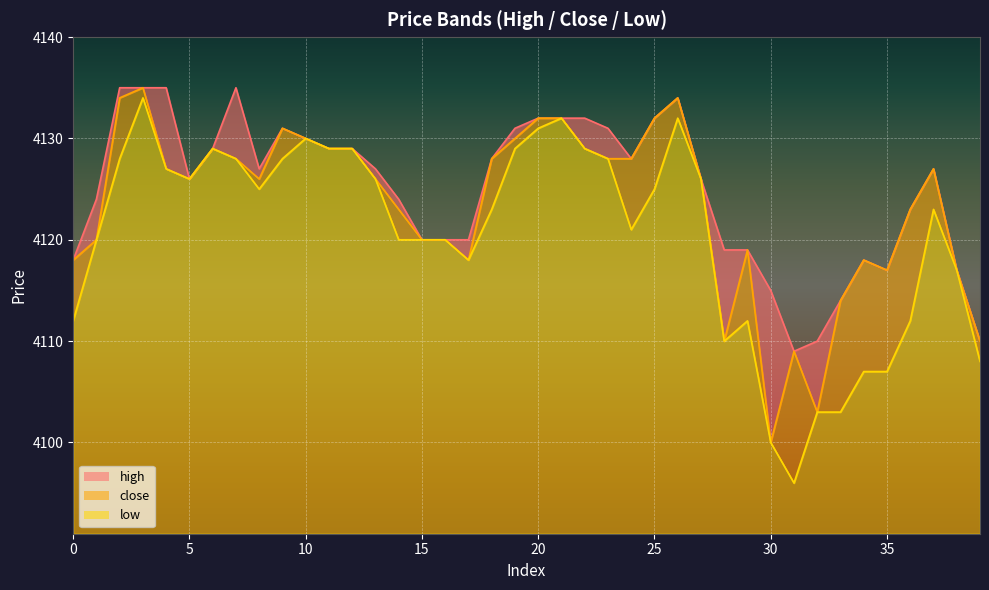

Which has a higher value, 20 or 2?

2